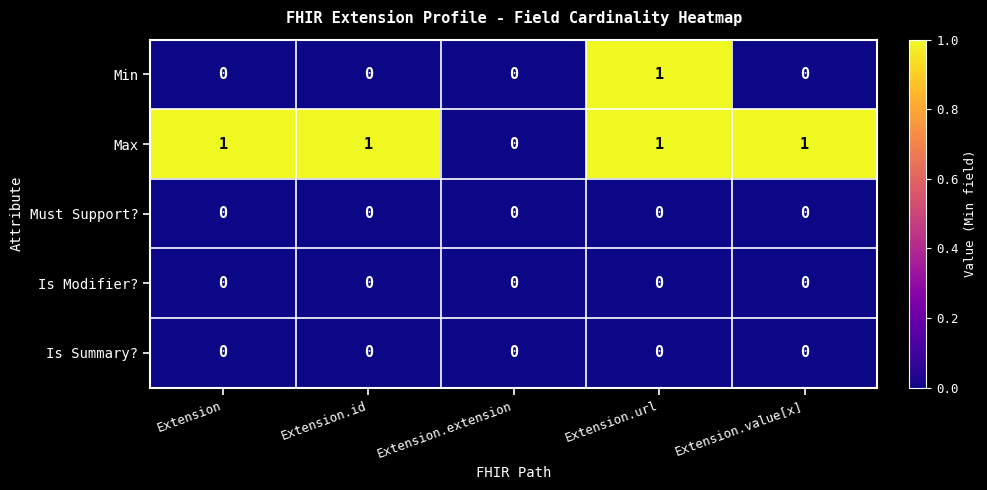

Which series has the largest total across all categories?

Max